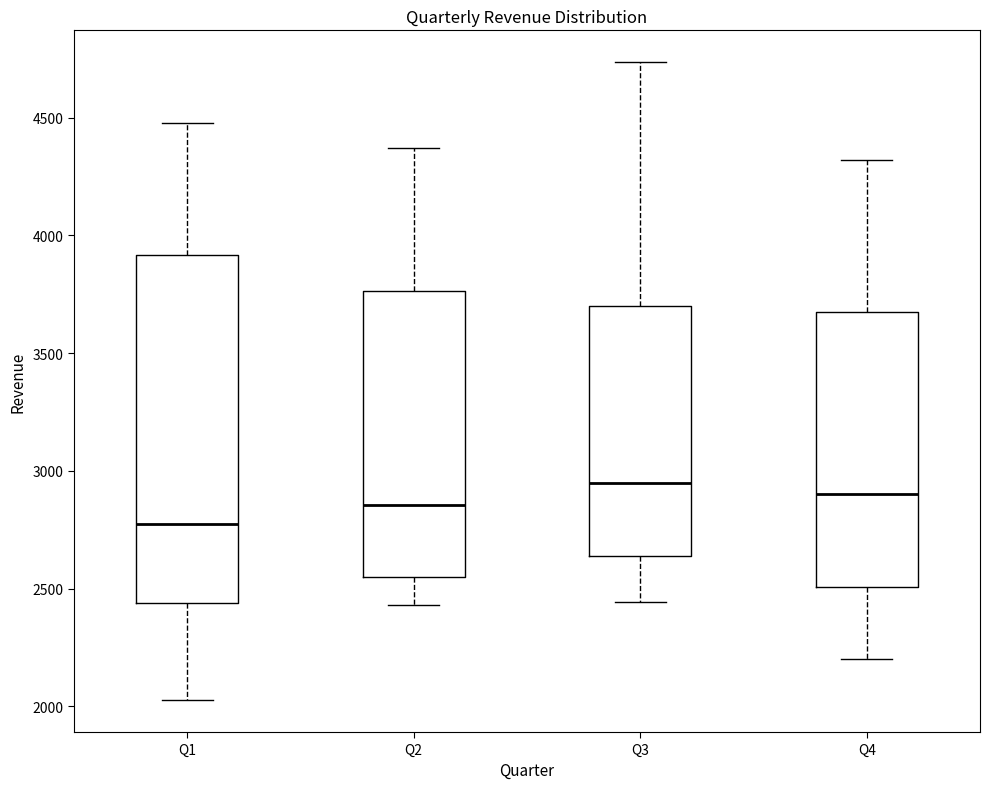

Where is the lower edge of the box for Q1 on the y-axis? The values are not printed on the chart, so give them approximately, as read against the axis.

2450